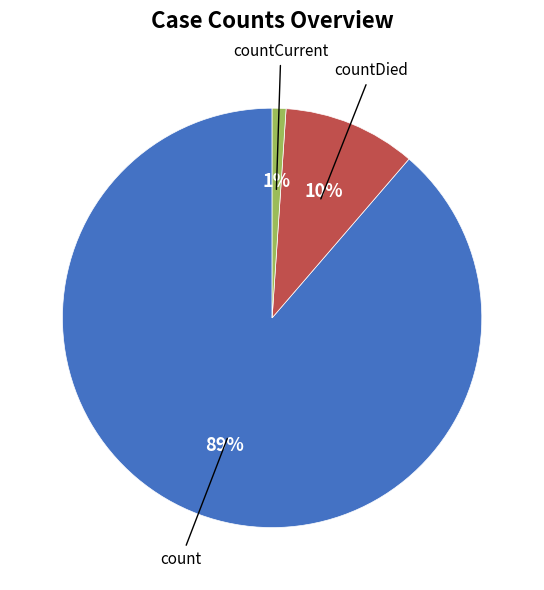

Approximately how many times larger is the value at countCurrent compared to countDied?

0.1